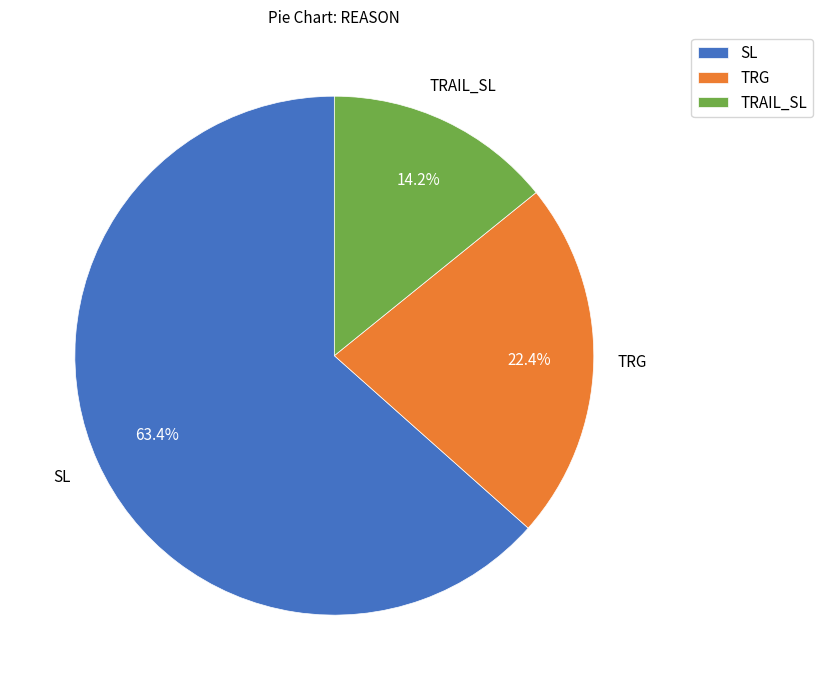

To the nearest percent, what is the difference between the SL and TRG slice percentages?

41%